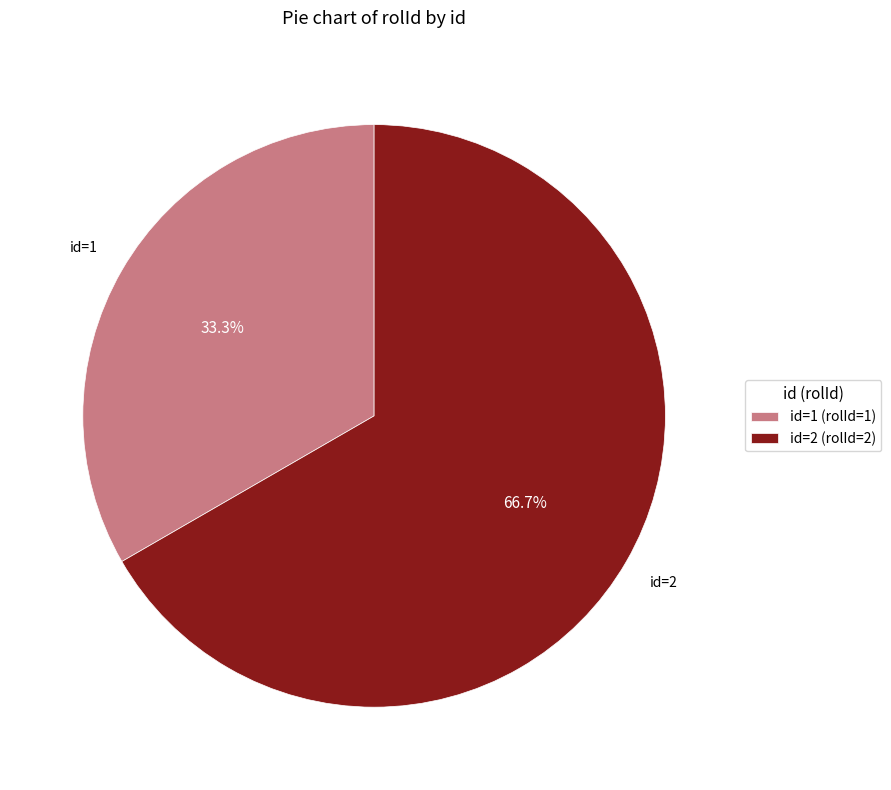

What is the majority slice?

id=2 (rolId=2)